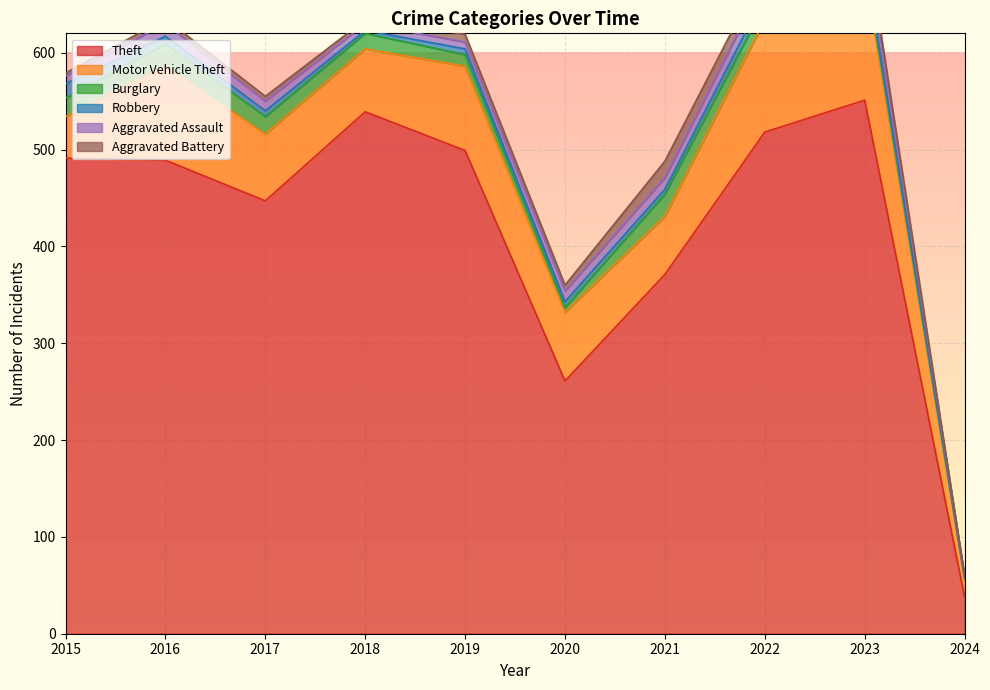

Where is Theft nearest to the value 294?

2020